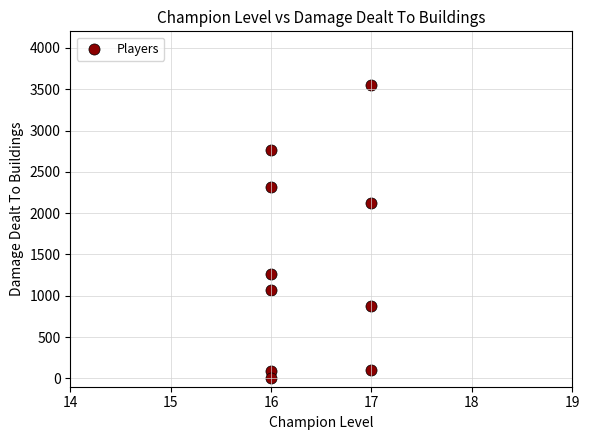

What is the average Y value?

1416